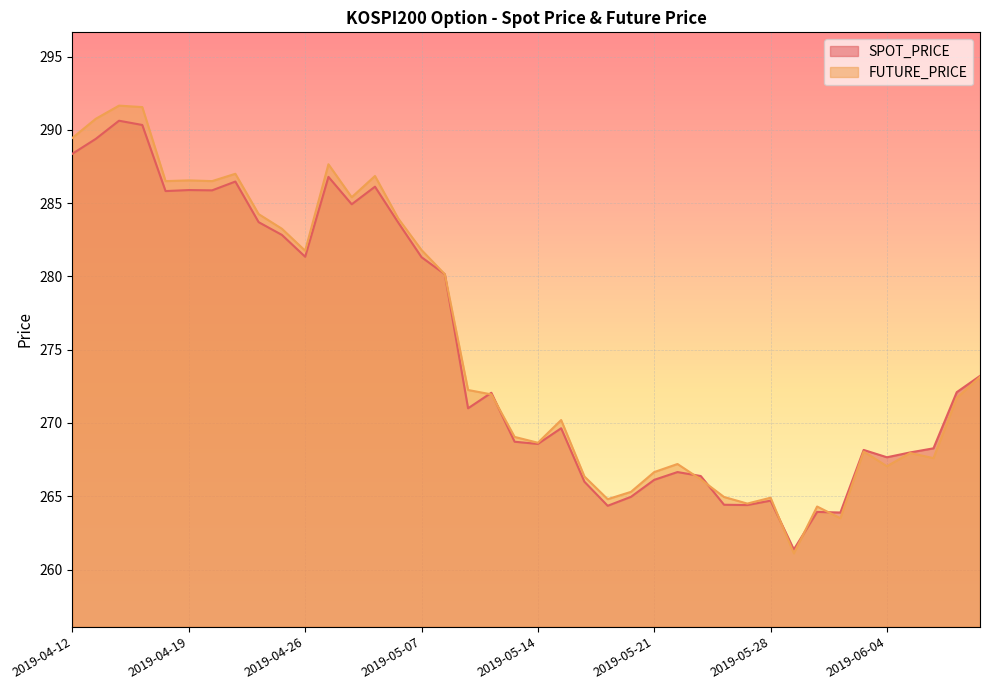

Reading left to right, extract all data points from this chart.

SPOT_PRICE: 2019-04-12=288.4	2019-04-15=289.4	2019-04-16=290.6	2019-04-17=290.3	2019-04-18=285.8	2019-04-19=285.9	2019-04-22=285.9	2019-04-23=286.5	2019-04-24=283.7	2019-04-25=282.8	2019-04-26=281.3	2019-04-29=286.8	2019-04-30=284.9	2019-05-02=286.1	2019-05-03=283.7	2019-05-07=281.3	2019-05-08=280.1	2019-05-09=271.0	2019-05-10=272.1	2019-05-13=268.7	2019-05-14=268.6	2019-05-15=269.6	2019-05-16=266.0	2019-05-17=264.4	2019-05-20=265.0	2019-05-21=266.1	2019-05-22=266.6	2019-05-23=266.4	2019-05-24=264.4	2019-05-27=264.4	2019-05-28=264.7	2019-05-29=261.4	2019-05-30=263.9	2019-05-31=263.9	2019-06-03=268.2	2019-06-04=267.7	2019-06-05=268.0	2019-06-07=268.3	2019-06-10=272.1	2019-06-11=273.2
FUTURE_PRICE: 2019-04-12=289.4	2019-04-15=290.8	2019-04-16=291.6	2019-04-17=291.6	2019-04-18=286.5	2019-04-19=286.6	2019-04-22=286.5	2019-04-23=287.0	2019-04-24=284.2	2019-04-25=283.2	2019-04-26=281.8	2019-04-29=287.6	2019-04-30=285.4	2019-05-02=286.9	2019-05-03=283.9	2019-05-07=281.8	2019-05-08=280.1	2019-05-09=272.2	2019-05-10=271.9	2019-05-13=269.1	2019-05-14=268.6	2019-05-15=270.2	2019-05-16=266.4	2019-05-17=264.8	2019-05-20=265.3	2019-05-21=266.6	2019-05-22=267.2	2019-05-23=266.1	2019-05-24=264.9	2019-05-27=264.5	2019-05-28=264.9	2019-05-29=261.1	2019-05-30=264.3	2019-05-31=263.5	2019-06-03=268.1	2019-06-04=267.1	2019-06-05=267.9	2019-06-07=267.6	2019-06-10=271.7	2019-06-11=273.1